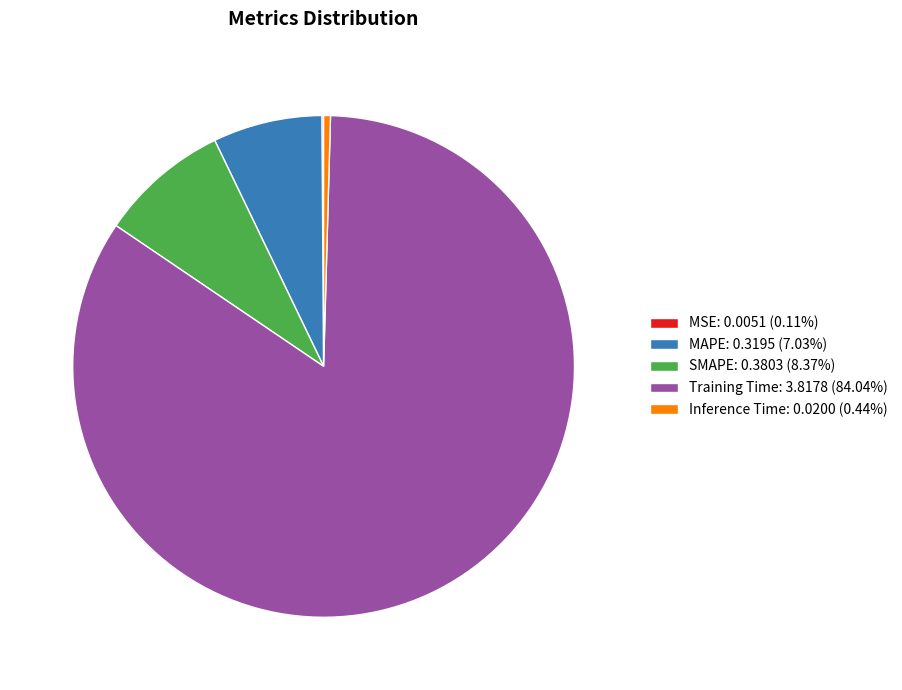

What is the majority slice?

Training Time